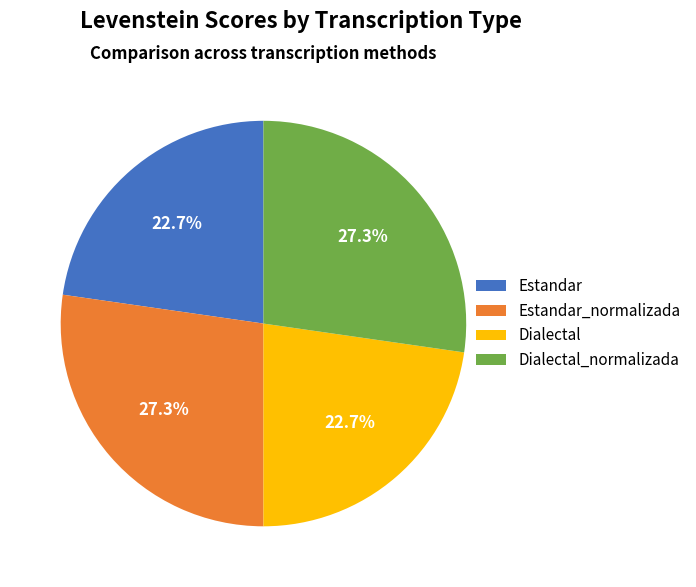

How many segments does this pie chart have?

4